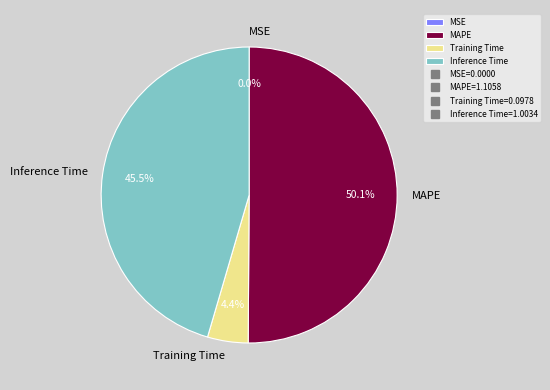

Which category has the biggest portion of the pie?

MAPE